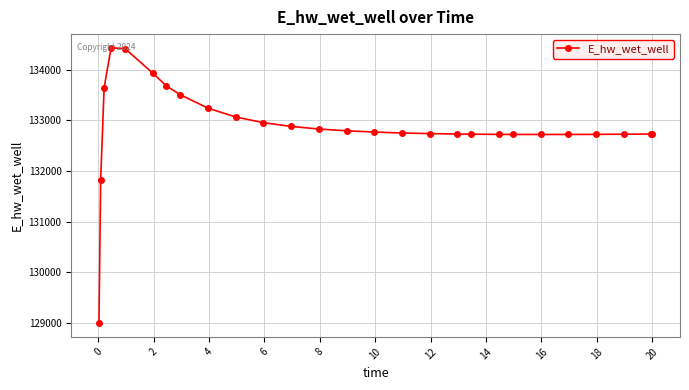

What is the sum of all values?

3587677.5